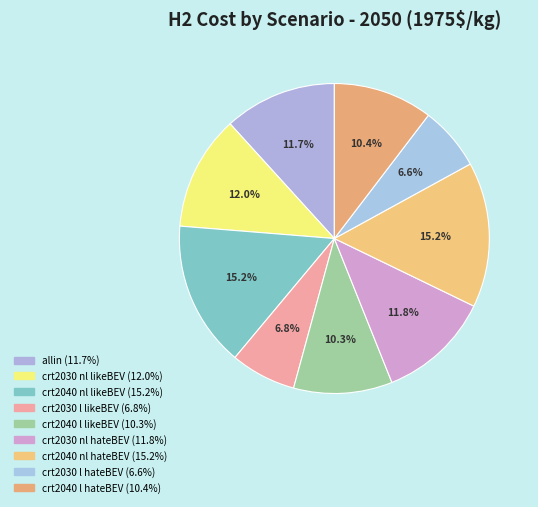

How many segments does this pie chart have?

9